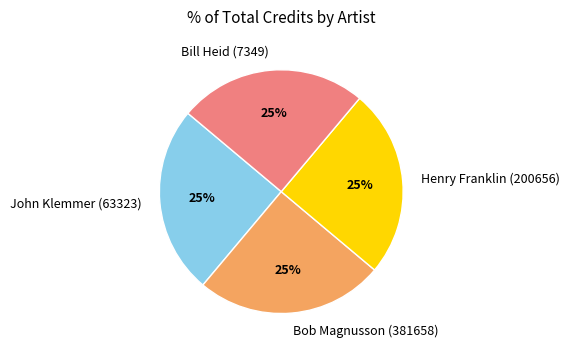

What is the ratio of the value at Henry Franklin (200656) to the value at Bill Heid (7349)?

1.0